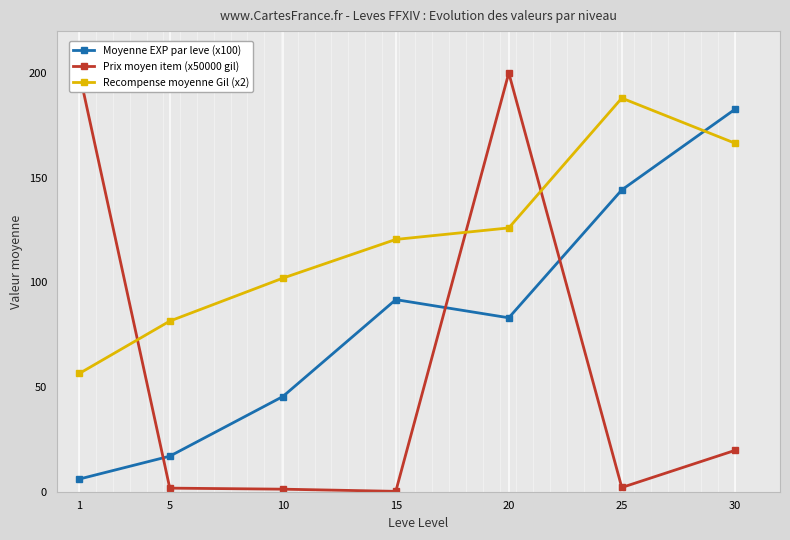

Rank the series at 25 from highest to lowest value.

Recompense moyenne Gil (x2), Moyenne EXP par leve (x100), Prix moyen item (x50000 gil)